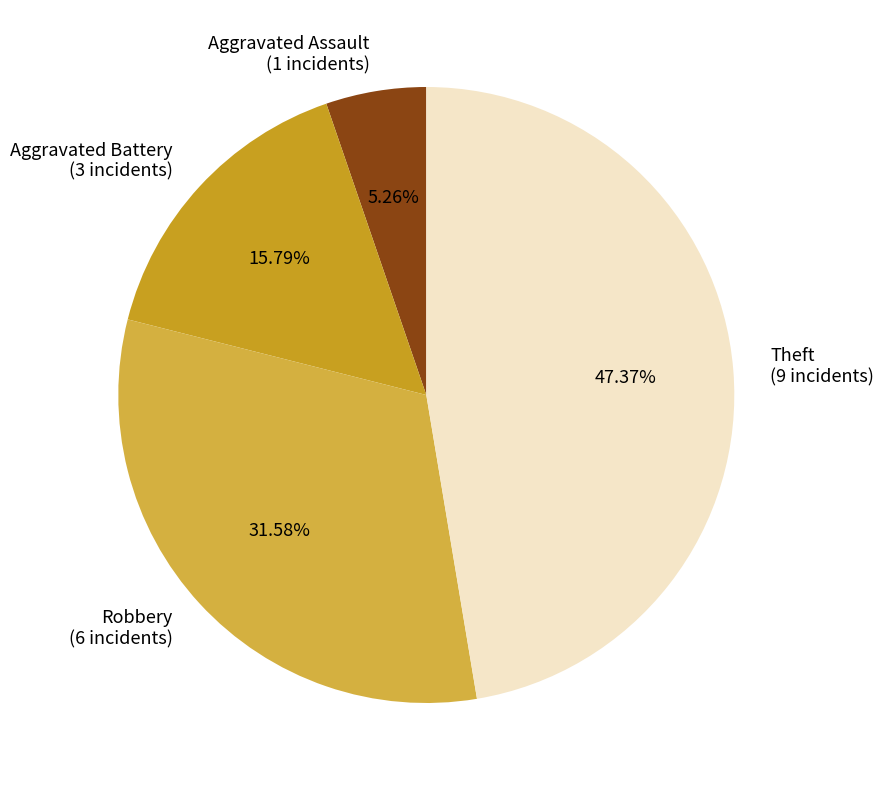

What is the total percentage of Robbery and Aggravated Battery?

47.4%